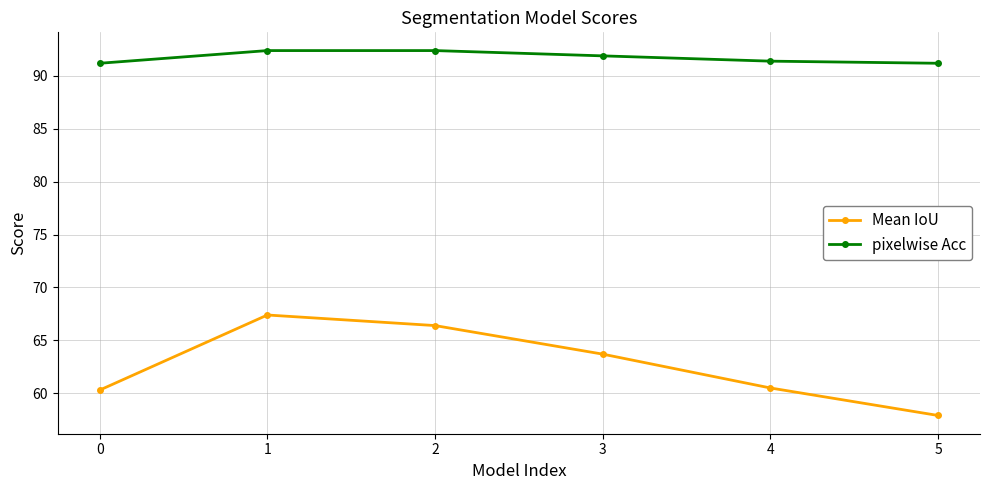

What is the value of the Mean IoU point at the 6th from the left?

57.9